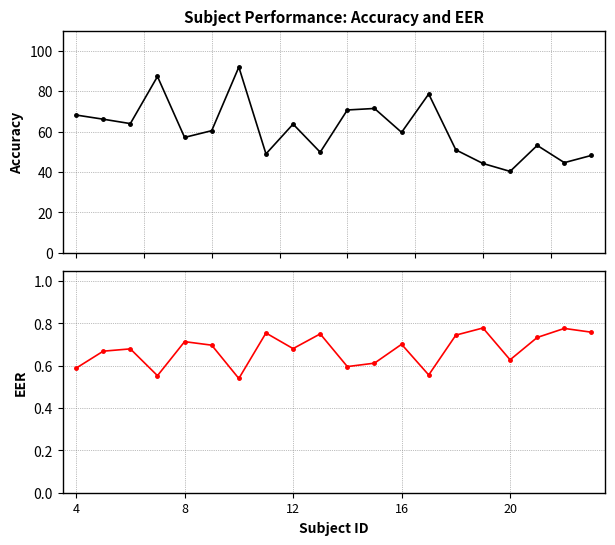

How many categories are shown in the chart?

20